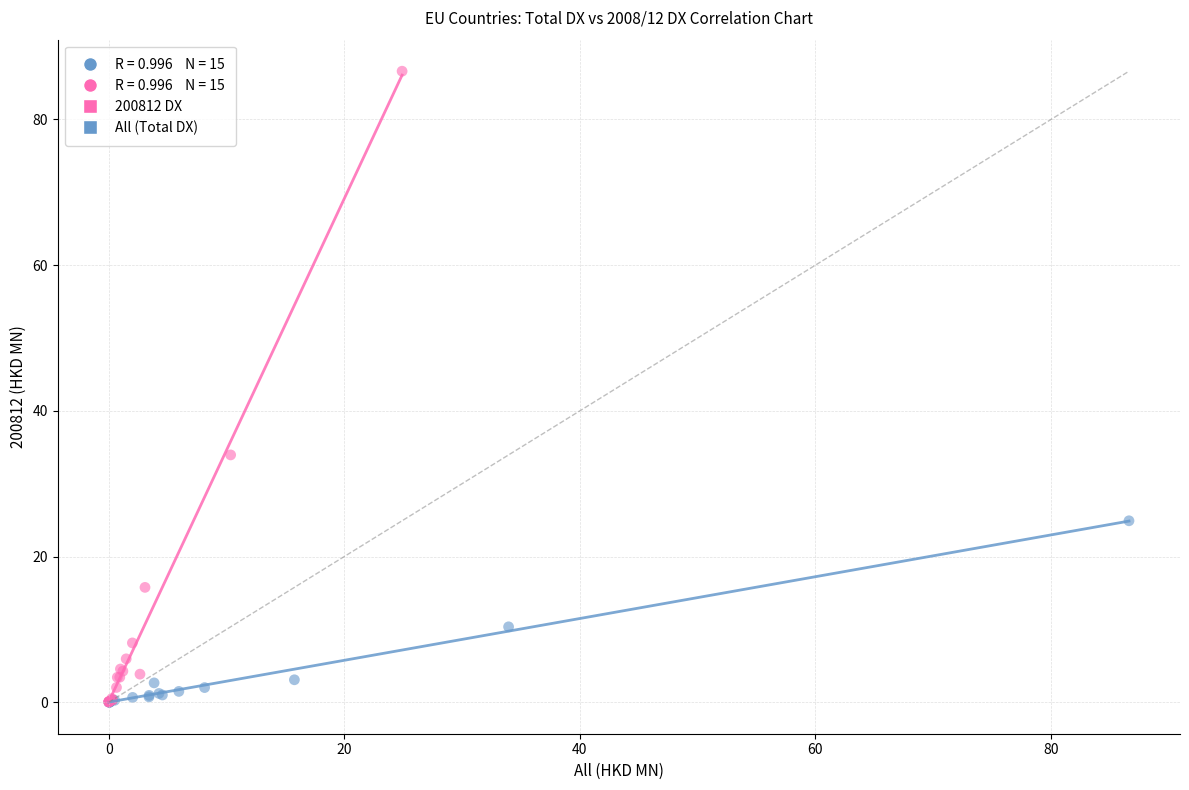

Which series contains the highest Y value?

200812 DX